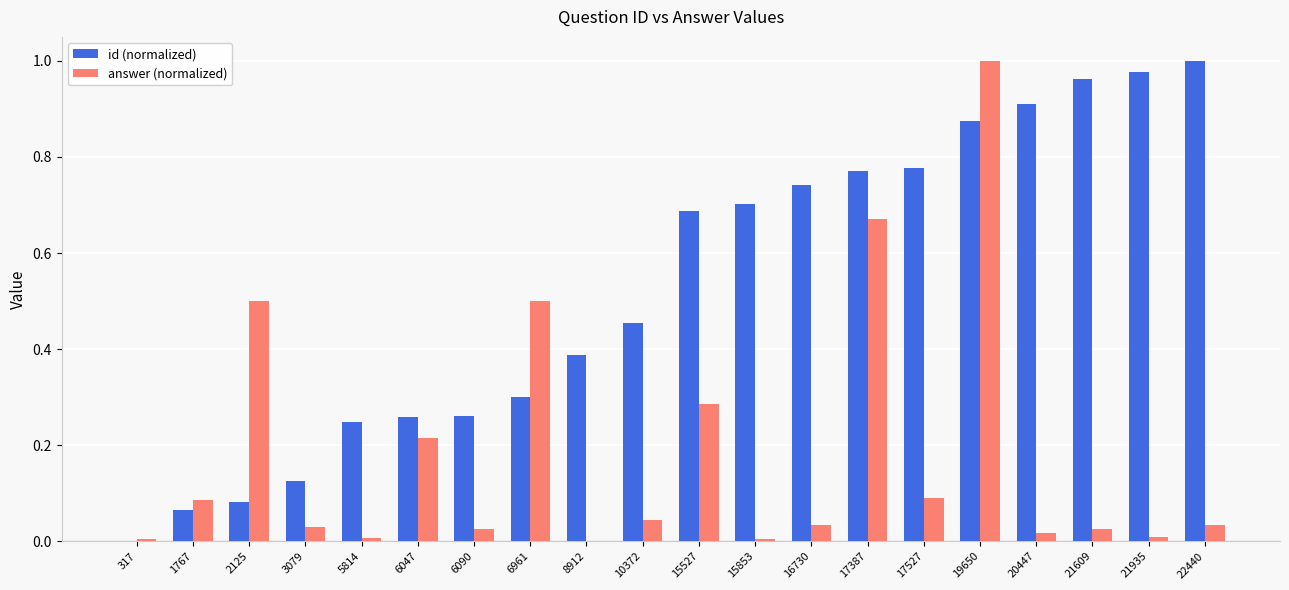

True or false: answer (normalized) has a value of 0.0 at 21609.

True